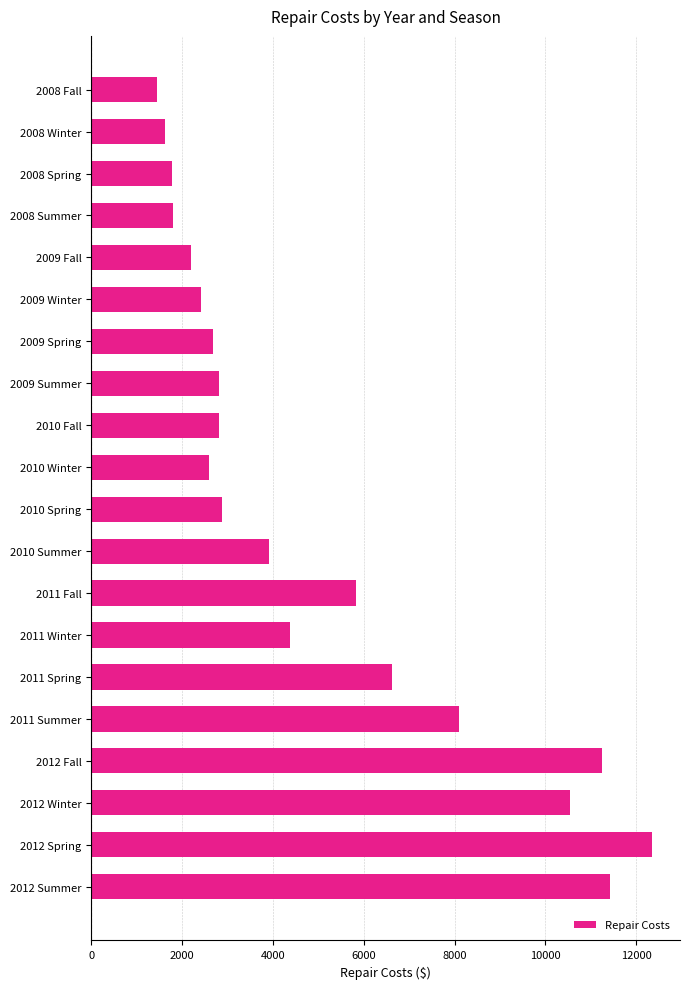

What is the maximum value shown in the chart?

12348